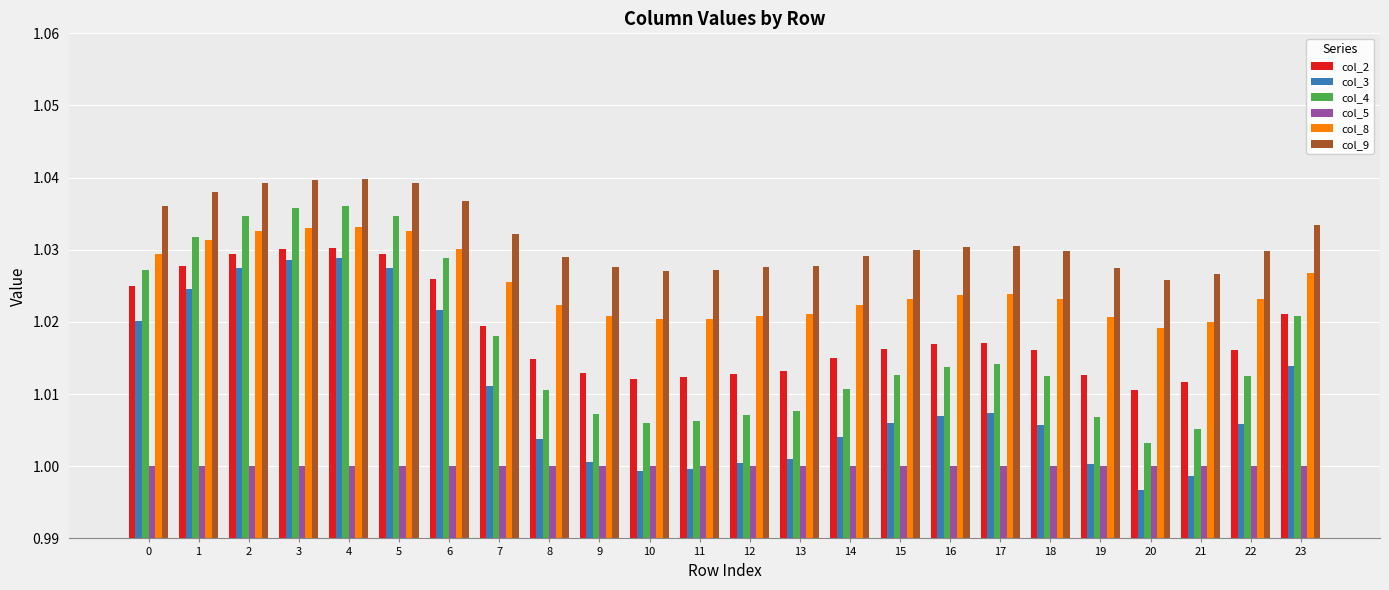

Rank the series by their maximum value, from lowest to highest.

col_5, col_3, col_2, col_8, col_4, col_9